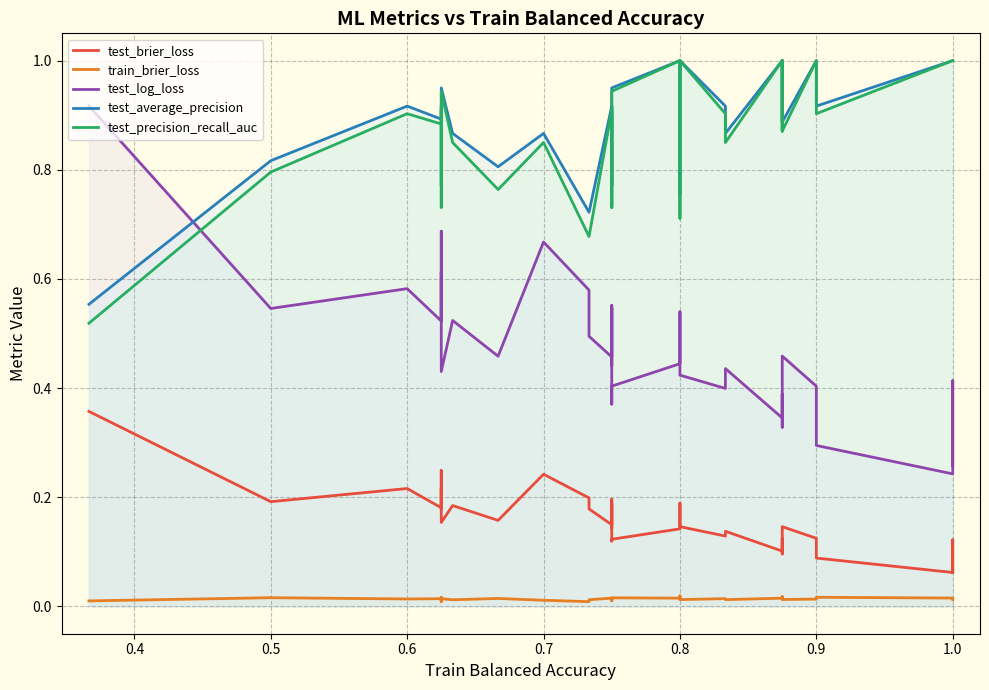

What are all the series names shown in the legend?

test_brier_loss, train_brier_loss, test_log_loss, test_average_precision, test_precision_recall_auc